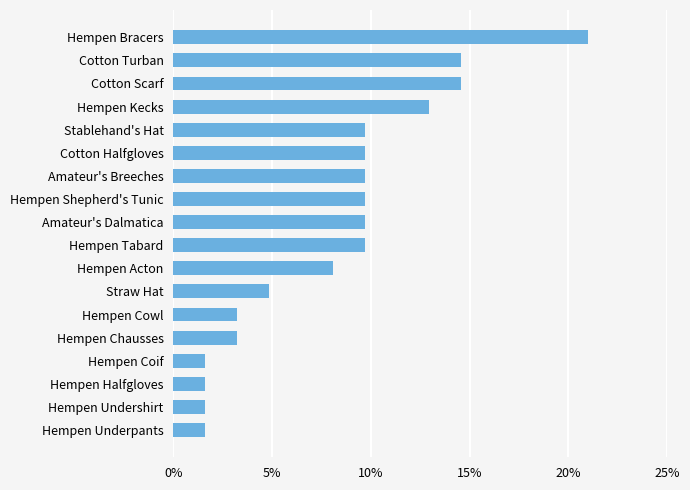

How many values are below 9?

8